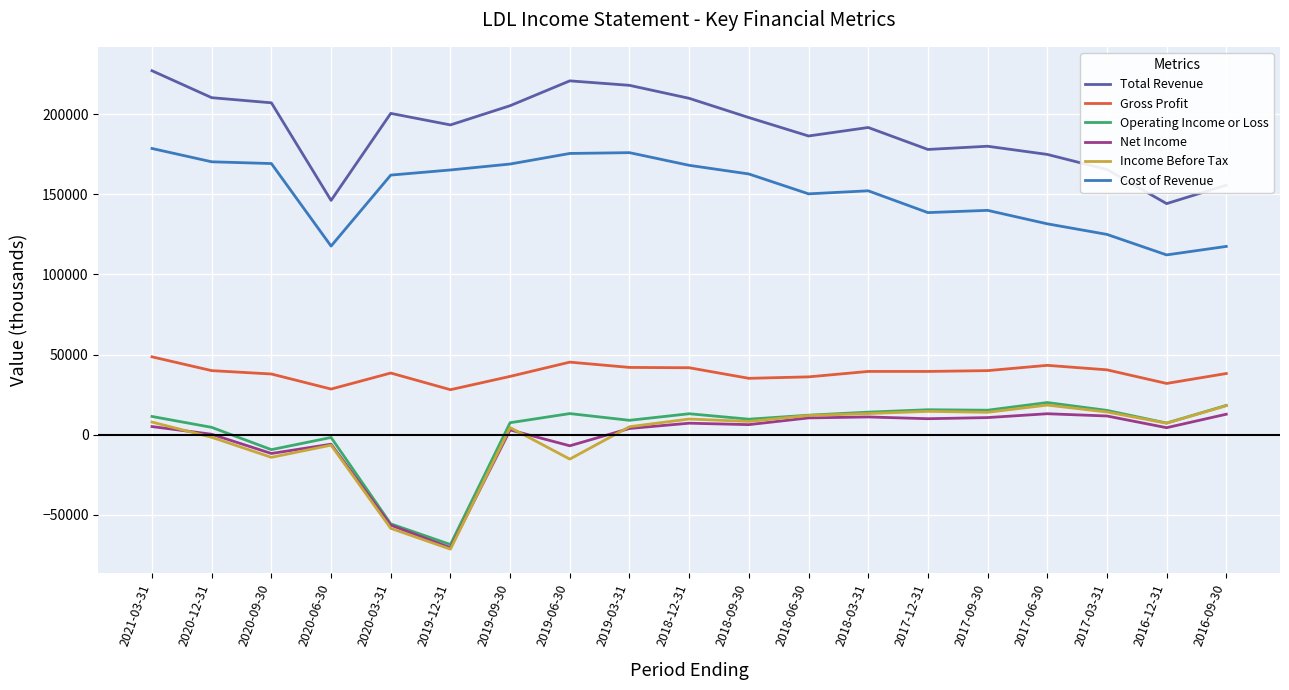

Is it true that Total Revenue equals 340448 at 2019-03-31?

False